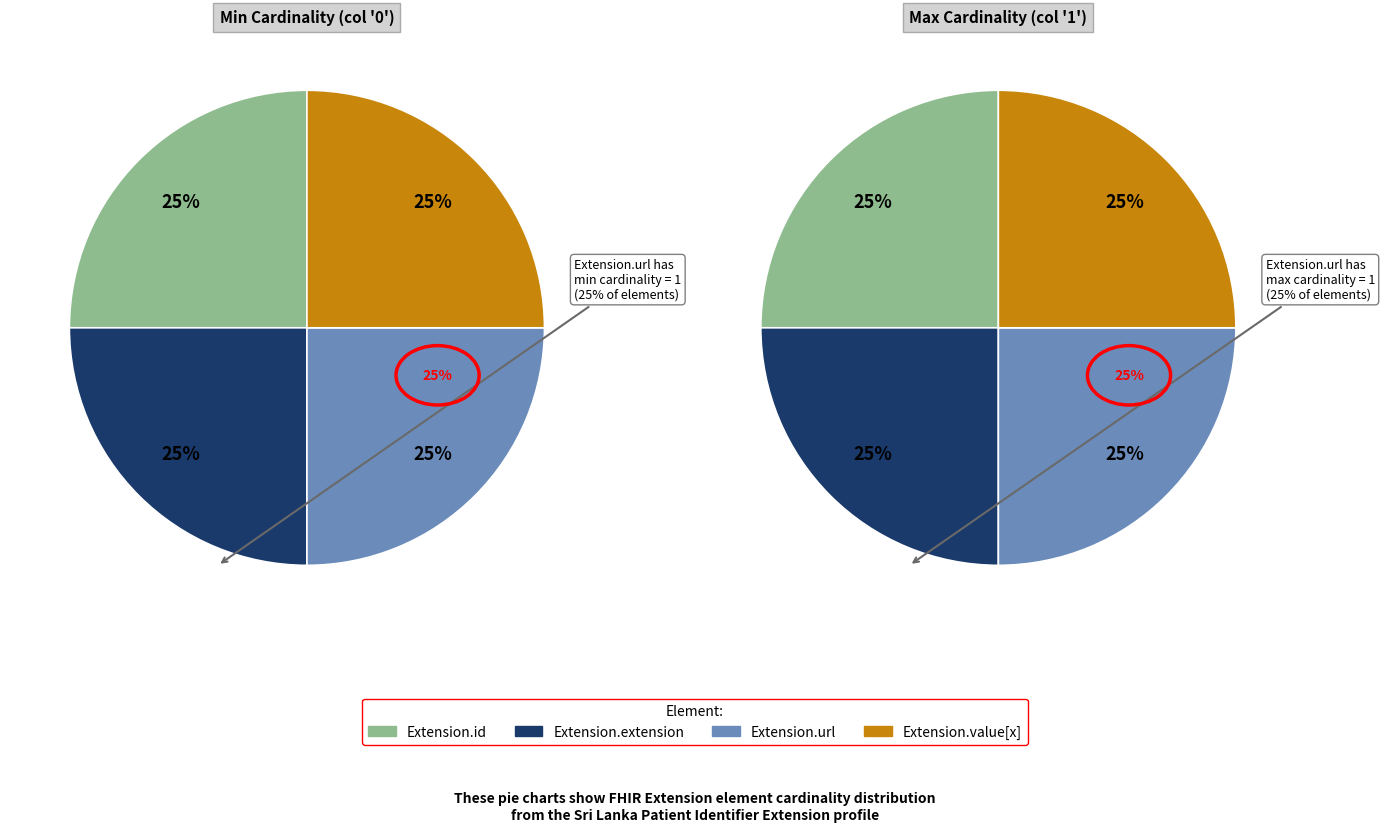

Is Extension.extension the majority of the pie?

No